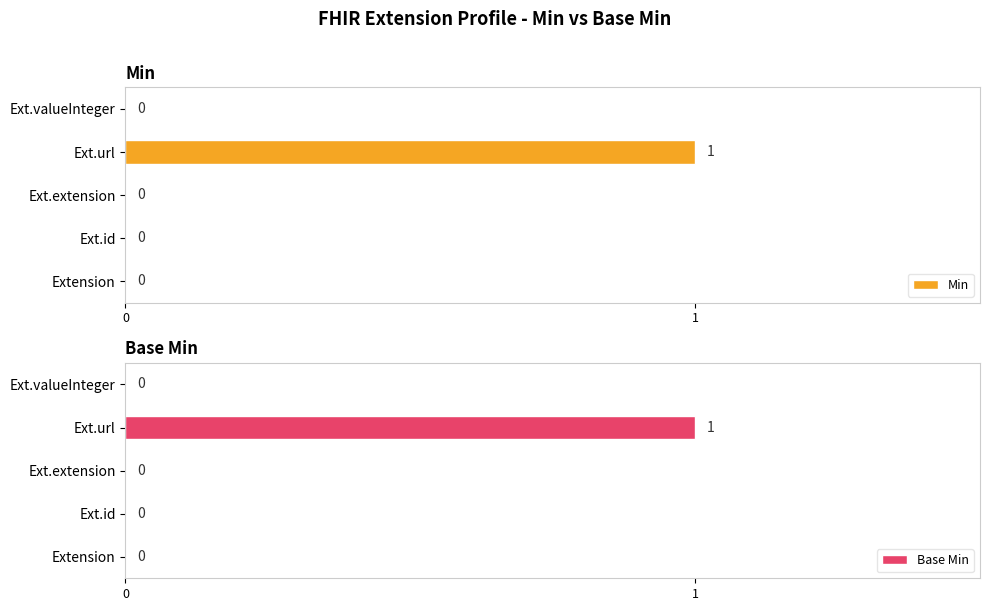

Rank the series by their maximum value, from highest to lowest.

Min, Base Min